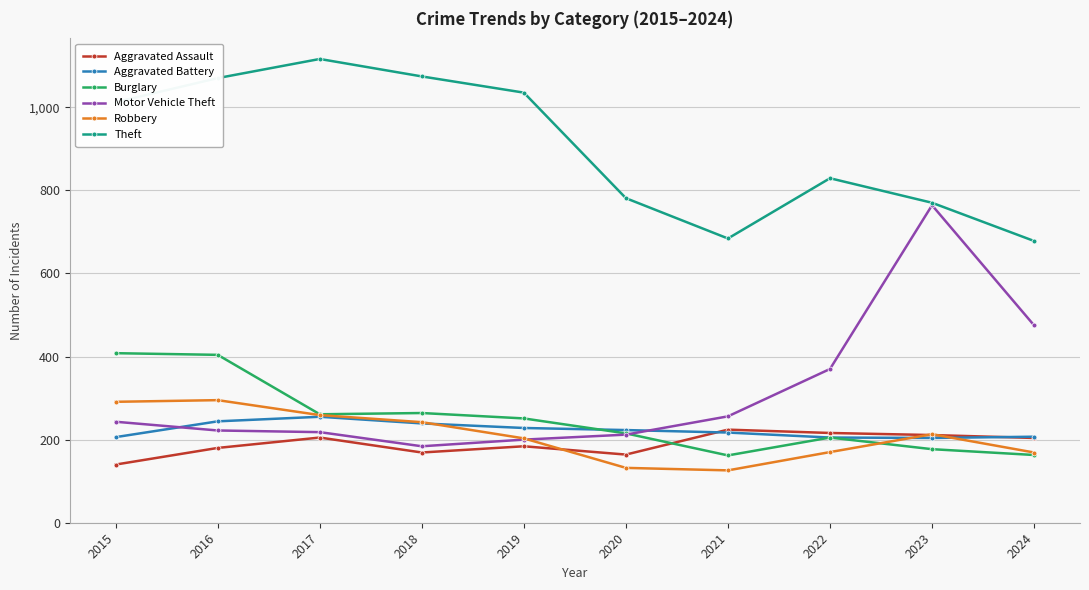

At how many categories does at least one series exceed 531?

10